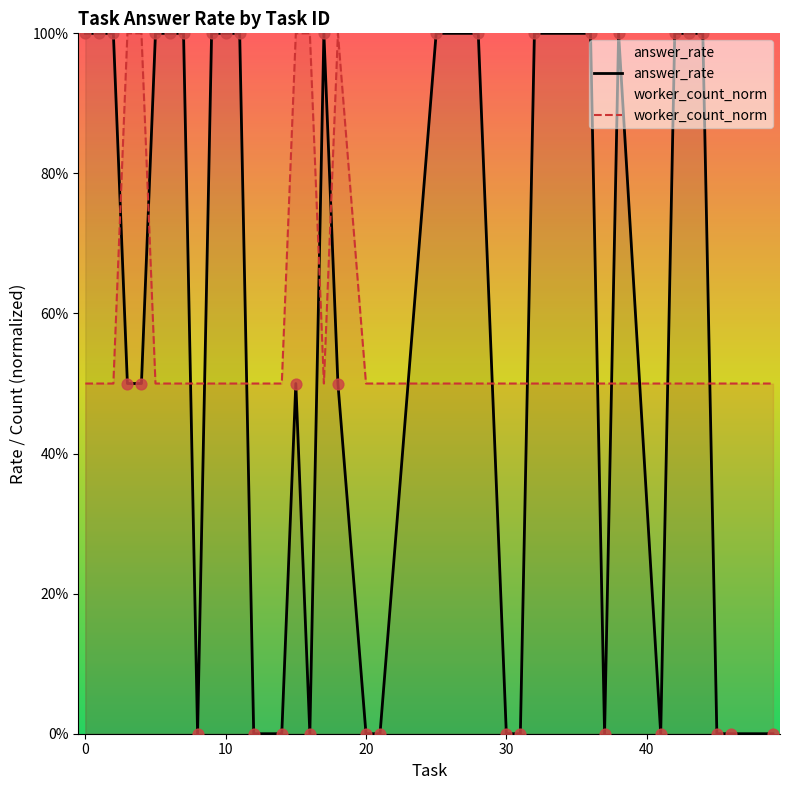

Which series reaches the maximum Y coordinate?

answer_rate